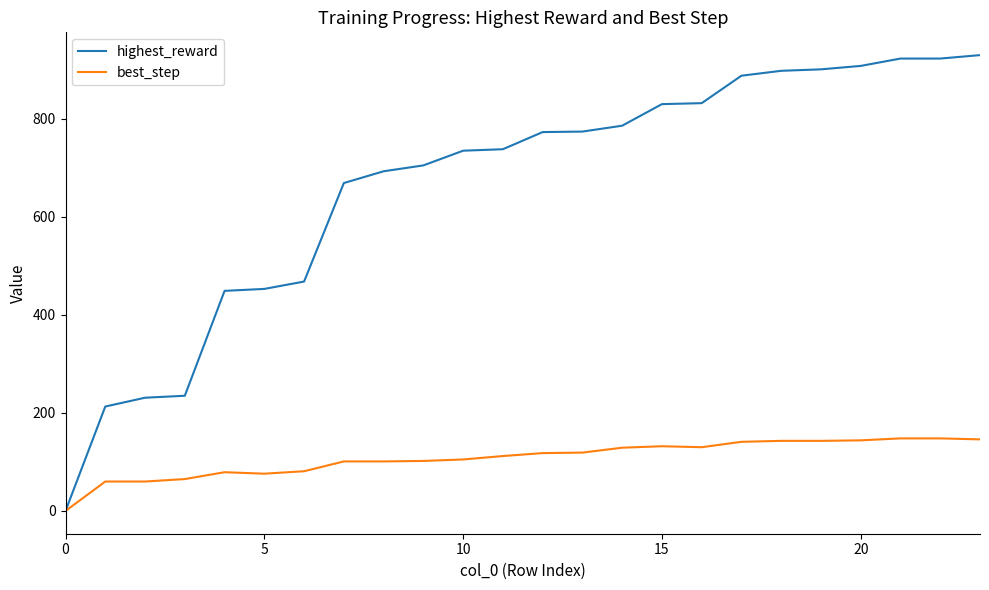

Which series has the largest total across all categories?

highest_reward